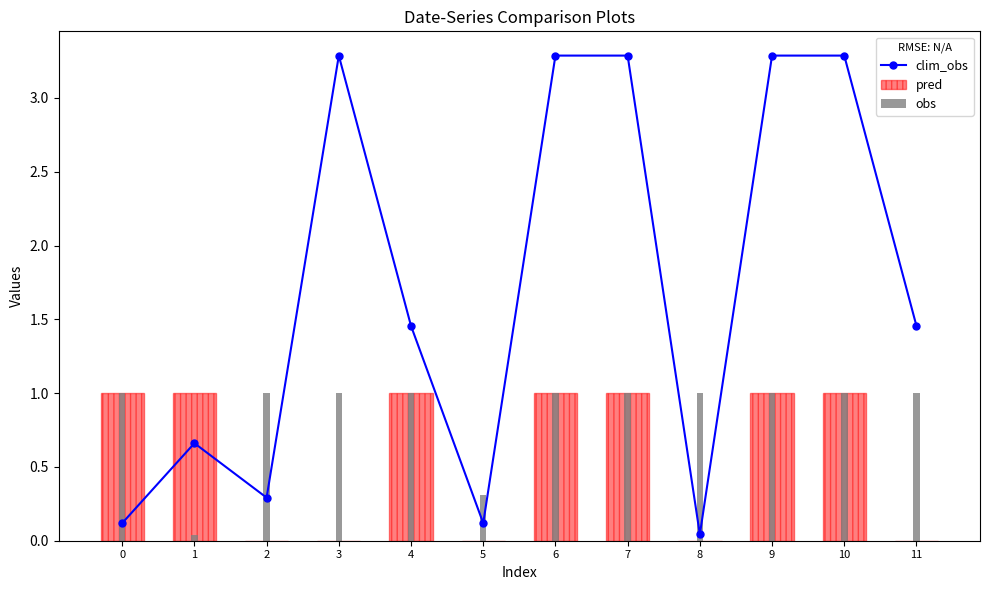

How many groups of bars are there?

12